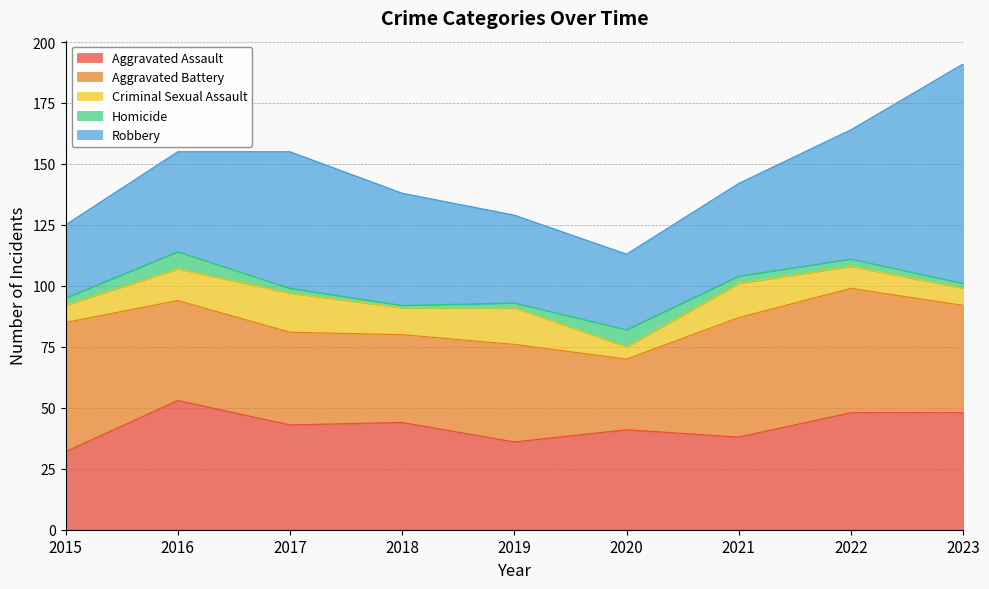

What is the difference between the highest and lowest values at 2016?

46